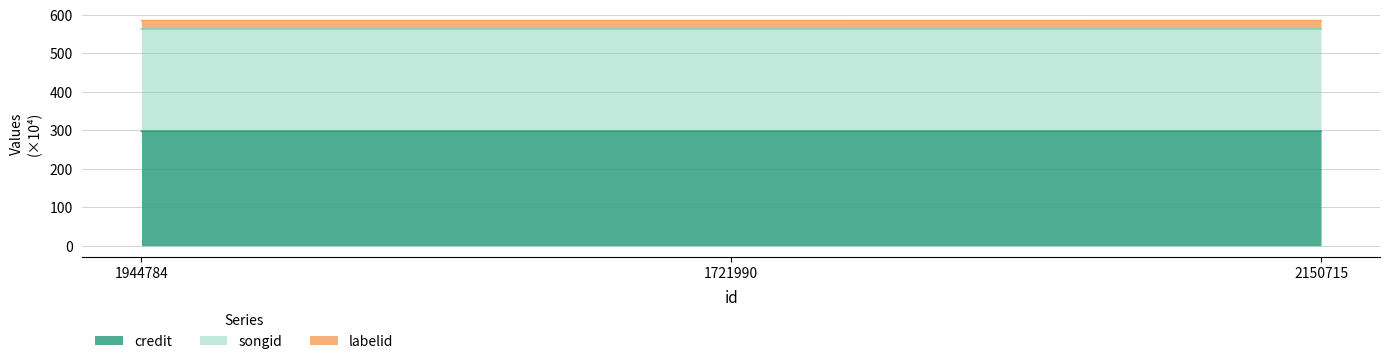

What is the average value of the credit series?

297.7